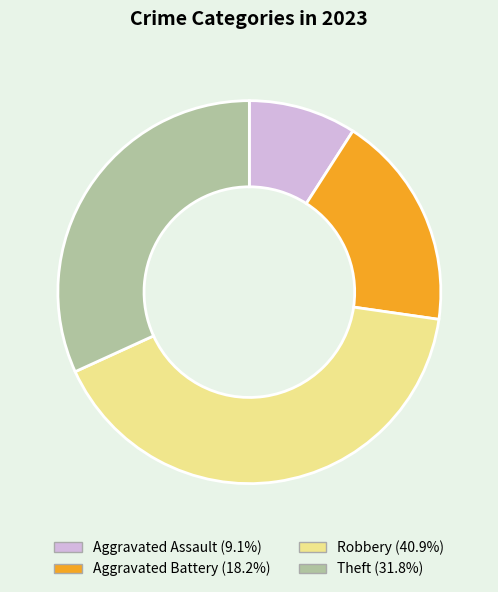

What is the ratio of the value at Theft to the value at Robbery?

0.8